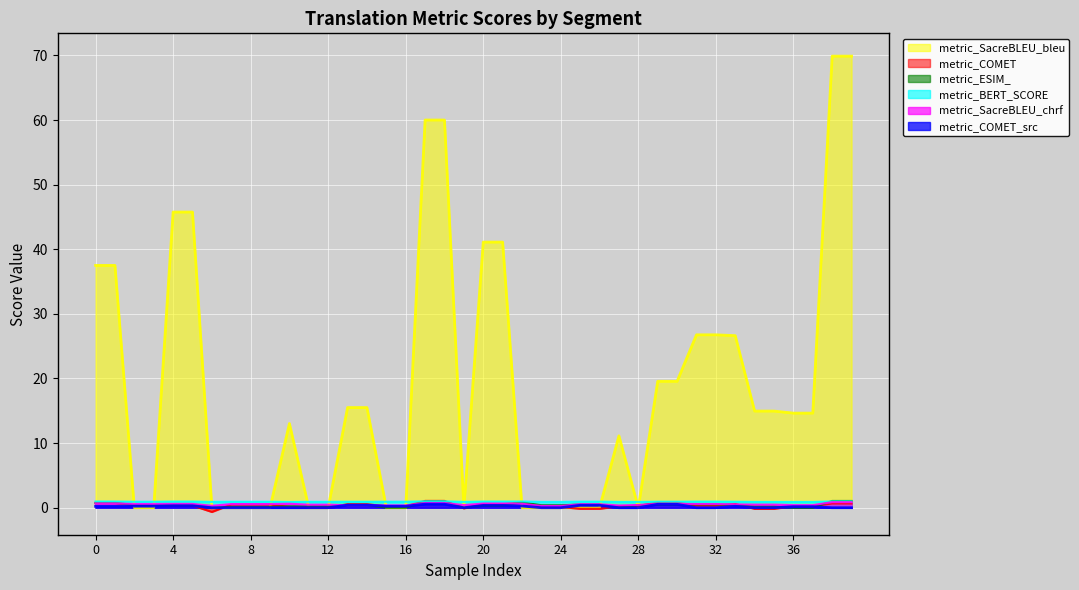

What is the average value of the metric_BERT_SCORE series?

0.9